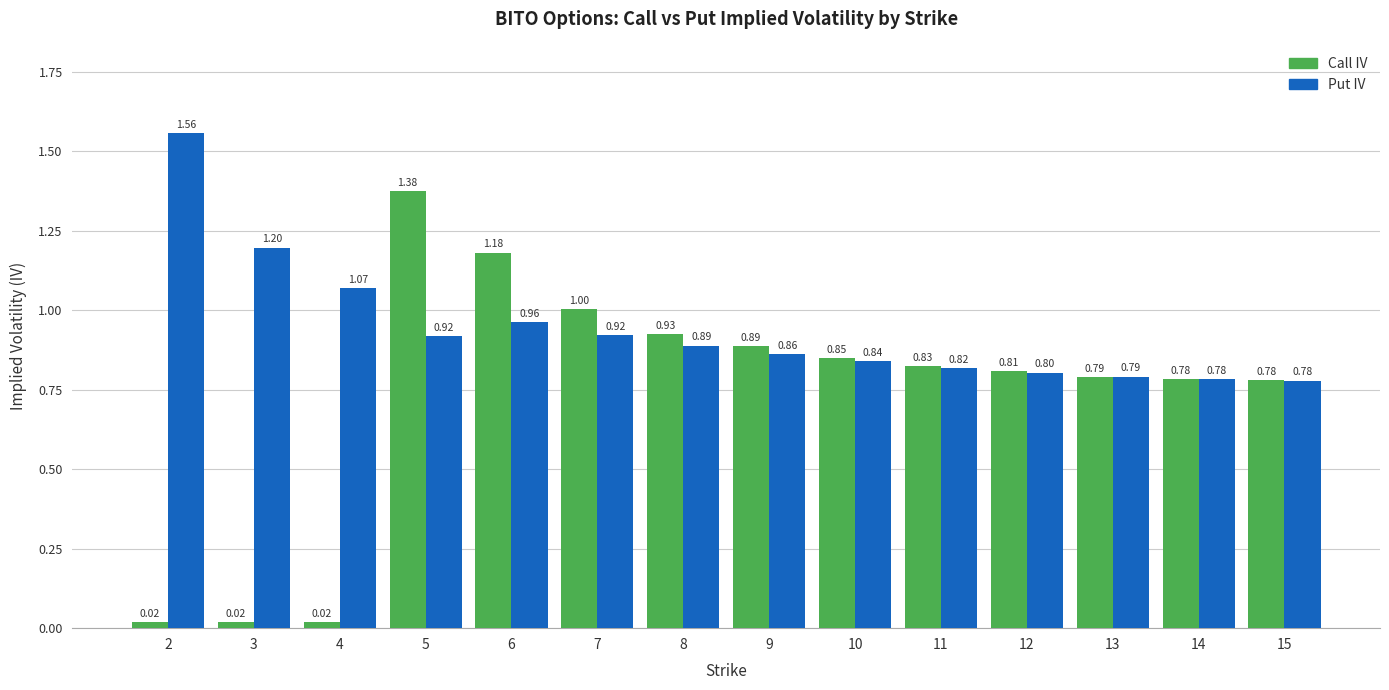

List the series in order of their overall mean, highest first.

Put IV, Call IV